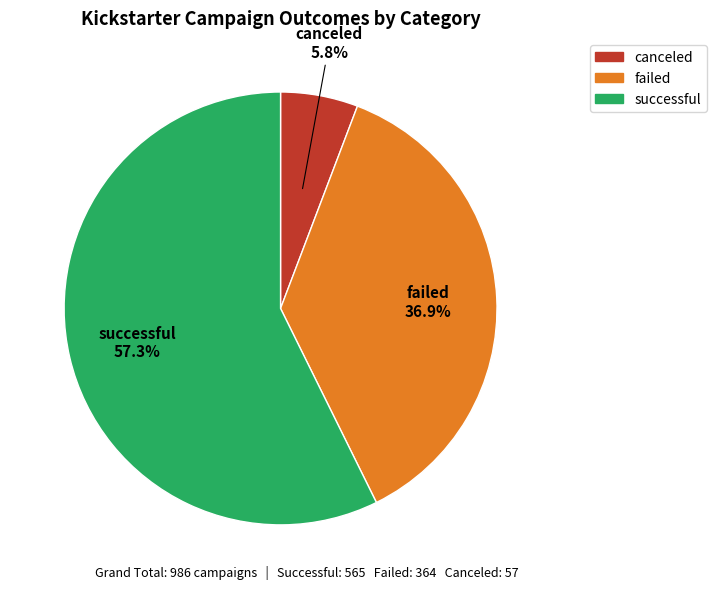

Does any single category account for the majority?

Yes